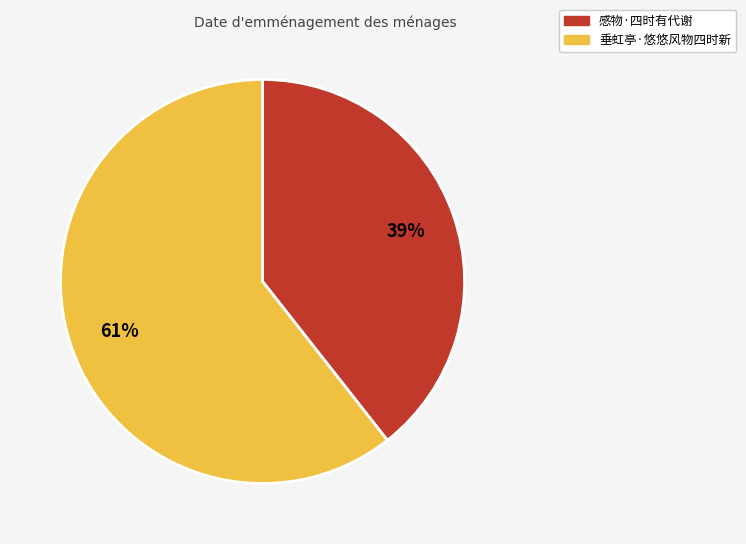

Between 感物·四时有代谢 and 垂虹亭·悠悠风物四时新, which is larger?

垂虹亭·悠悠风物四时新